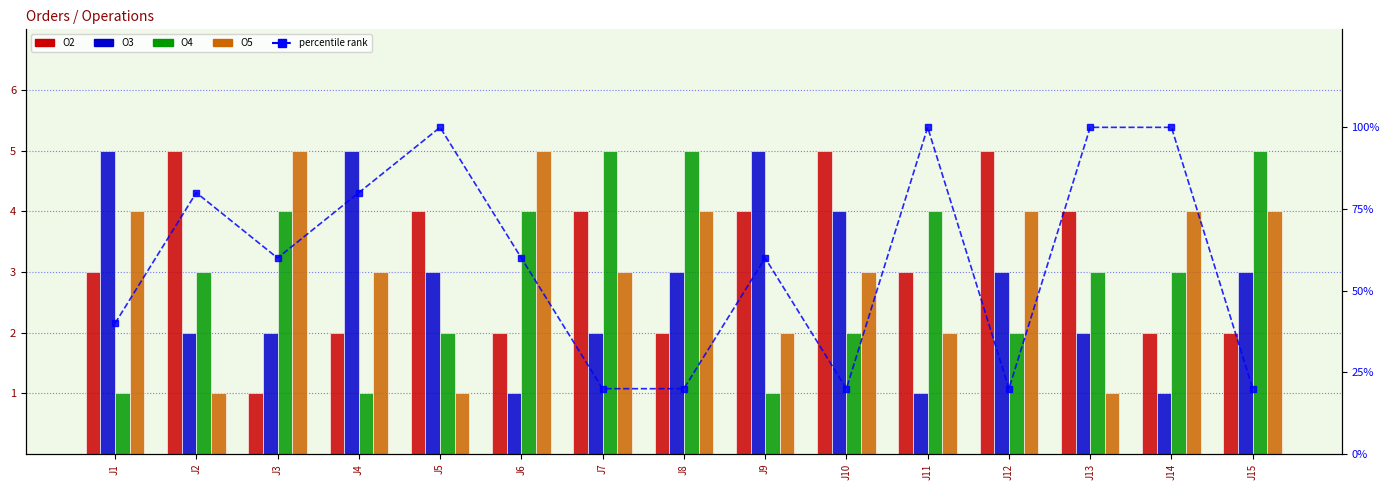

How many O3 values are between 2 and 4?

9